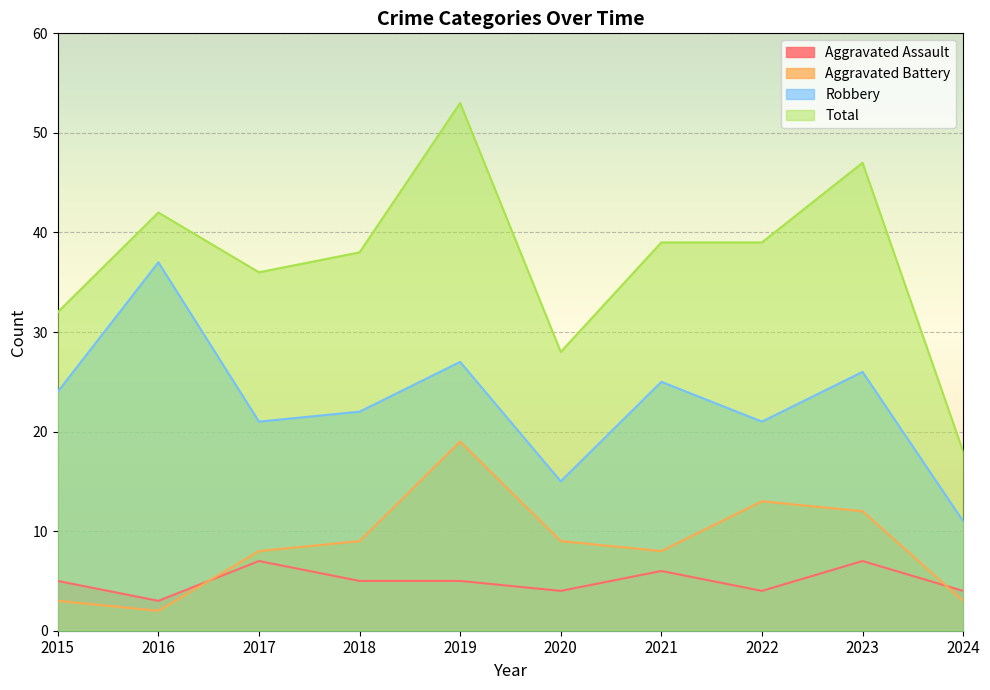

Is the value of Robbery at 2016 greater than the value of Aggravated Battery at 2017?

Yes